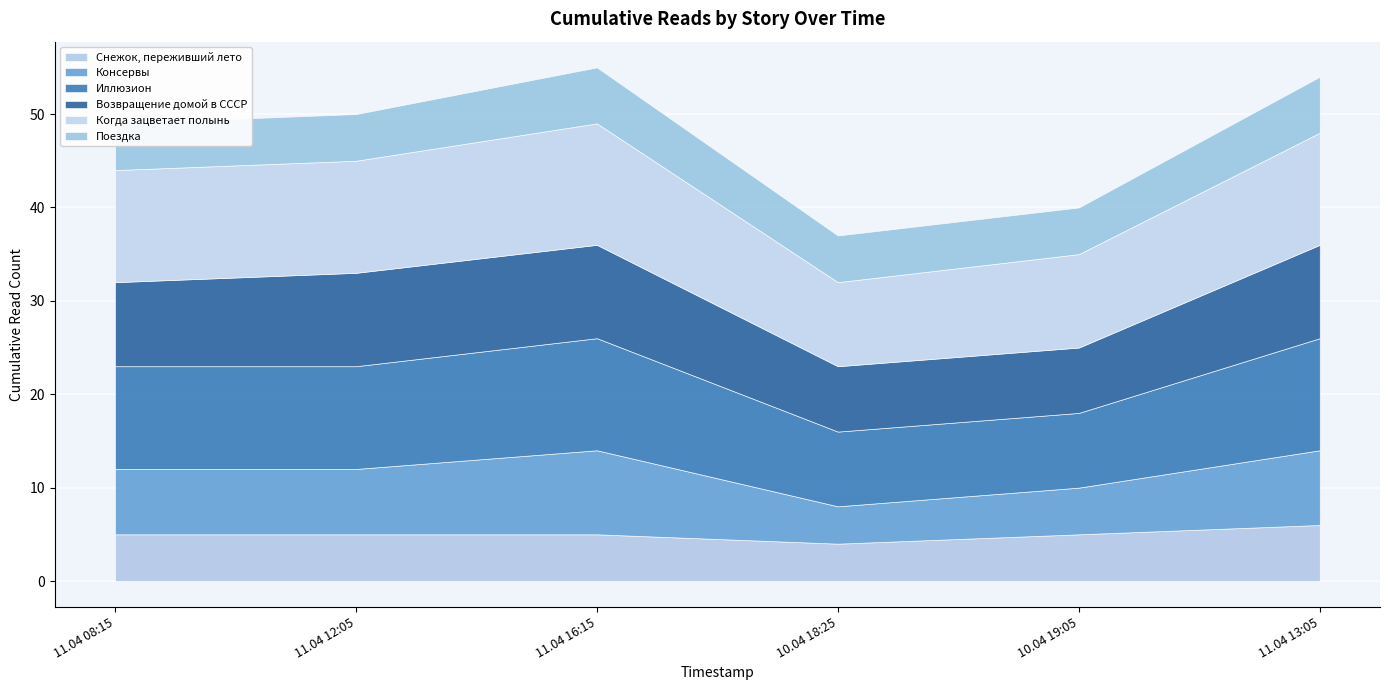

Does the chart display data point markers on the line(s)?

No